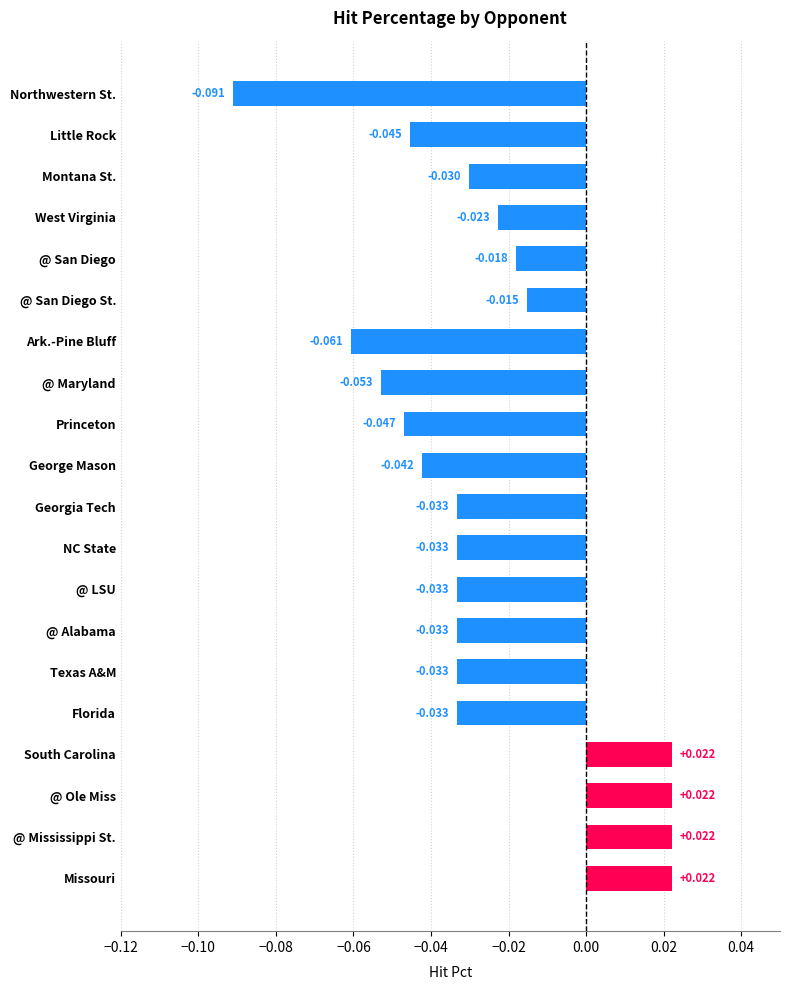

Where is the data nearest to the value 0?

@ San Diego St.